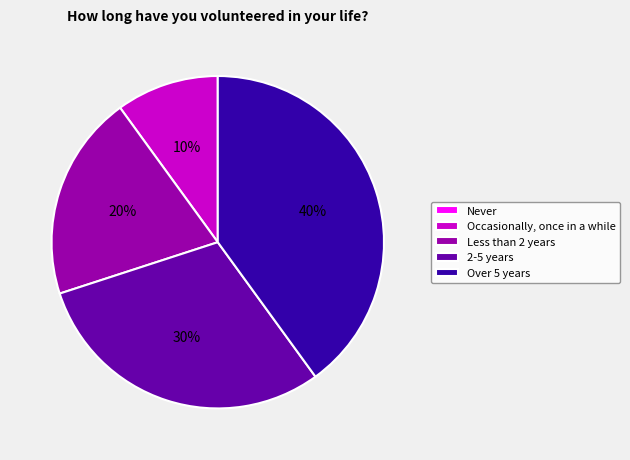

Is there any slice that represents more than half of the pie?

No